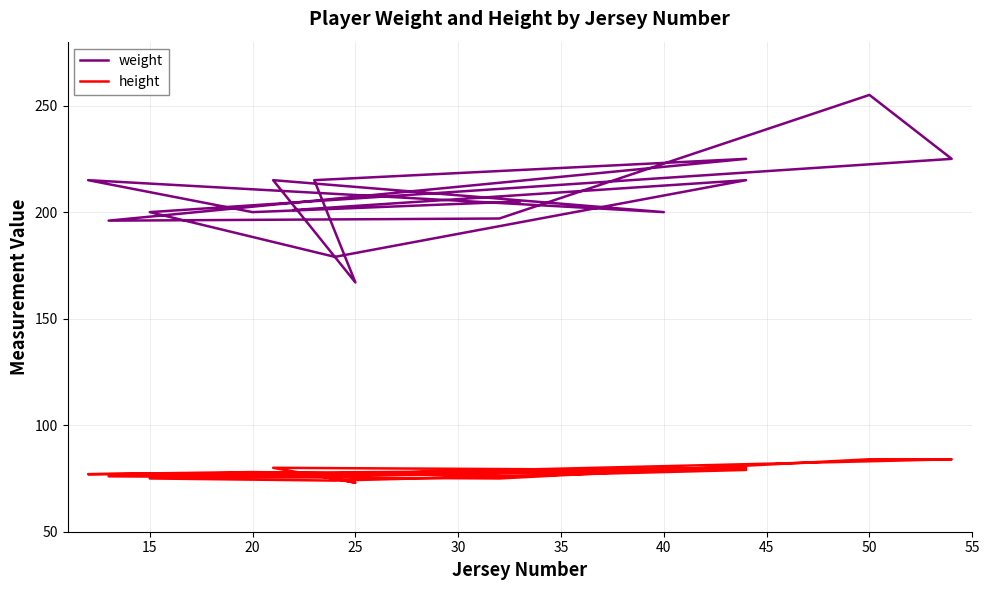

What are all the series names shown in the legend?

weight, height